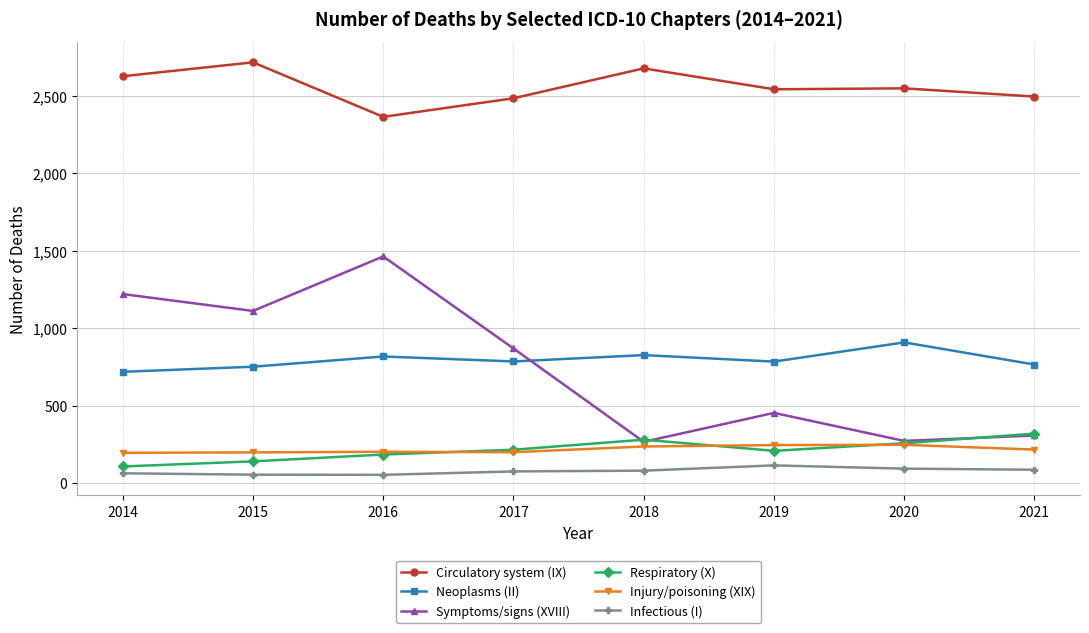

What is the sum of the Injury/poisoning (XIX) values at 2017 and 2015?

397